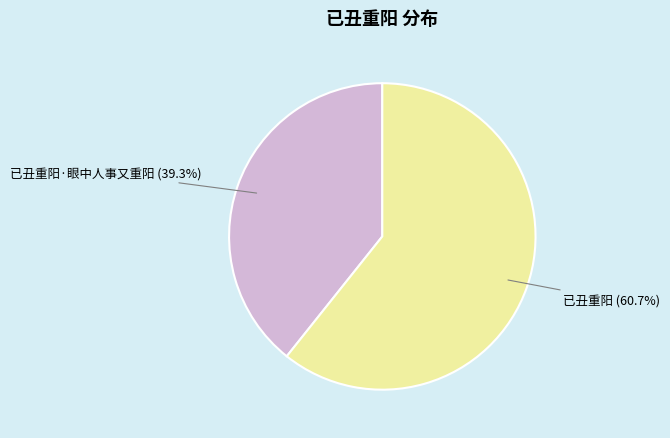

What is the ratio of the value at 已丑重阳·眼中人事又重阳 to the value at 已丑重阳?

0.6